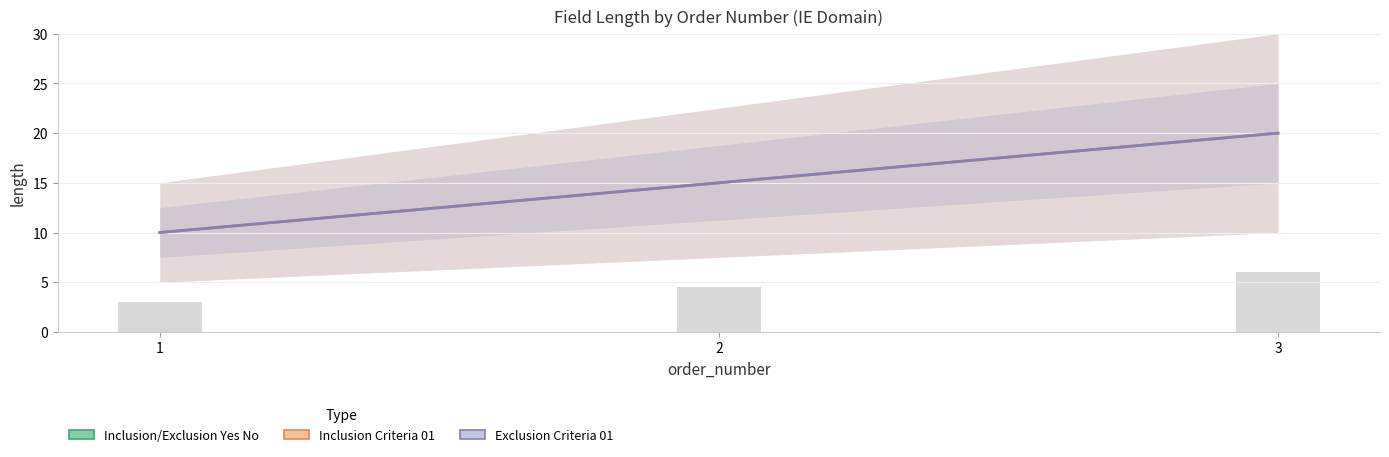

Which series has the largest total across all categories?

Inclusion Criteria 01